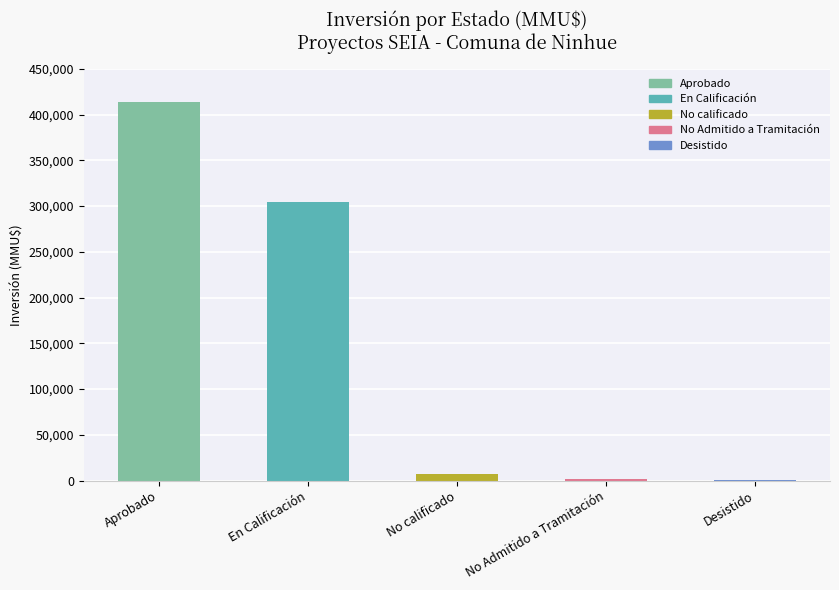

Which label corresponds to the largest value in the chart?

Aprobado